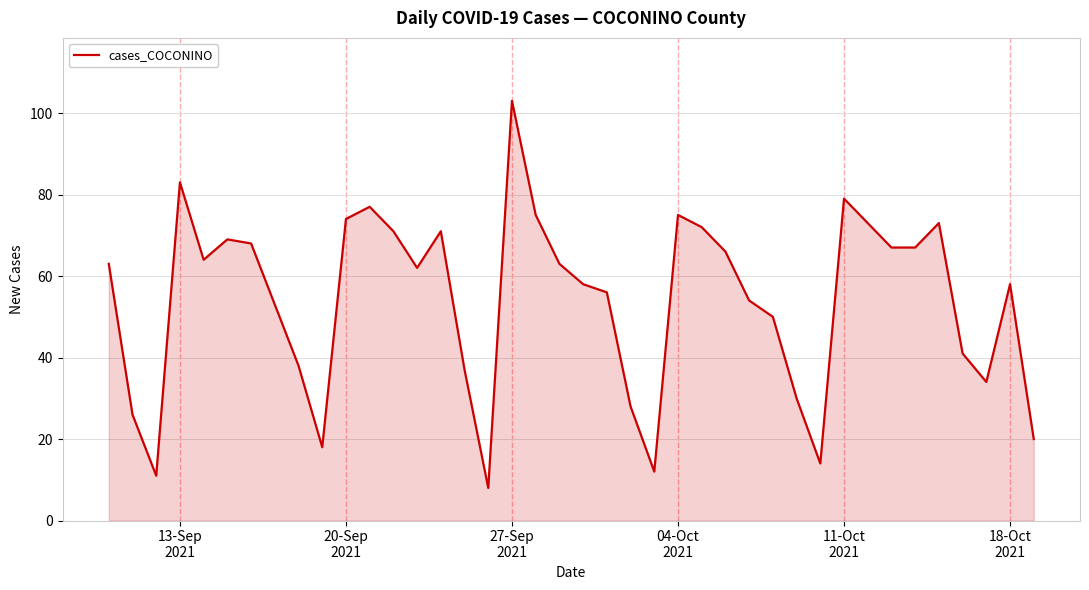

What is the maximum value shown in the chart?

103